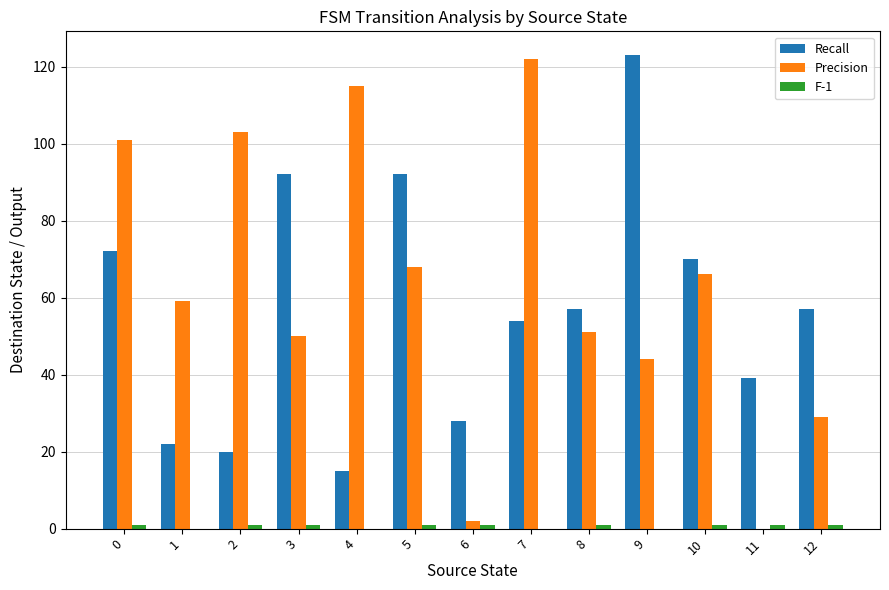

What is the total value across all series at 5?

161